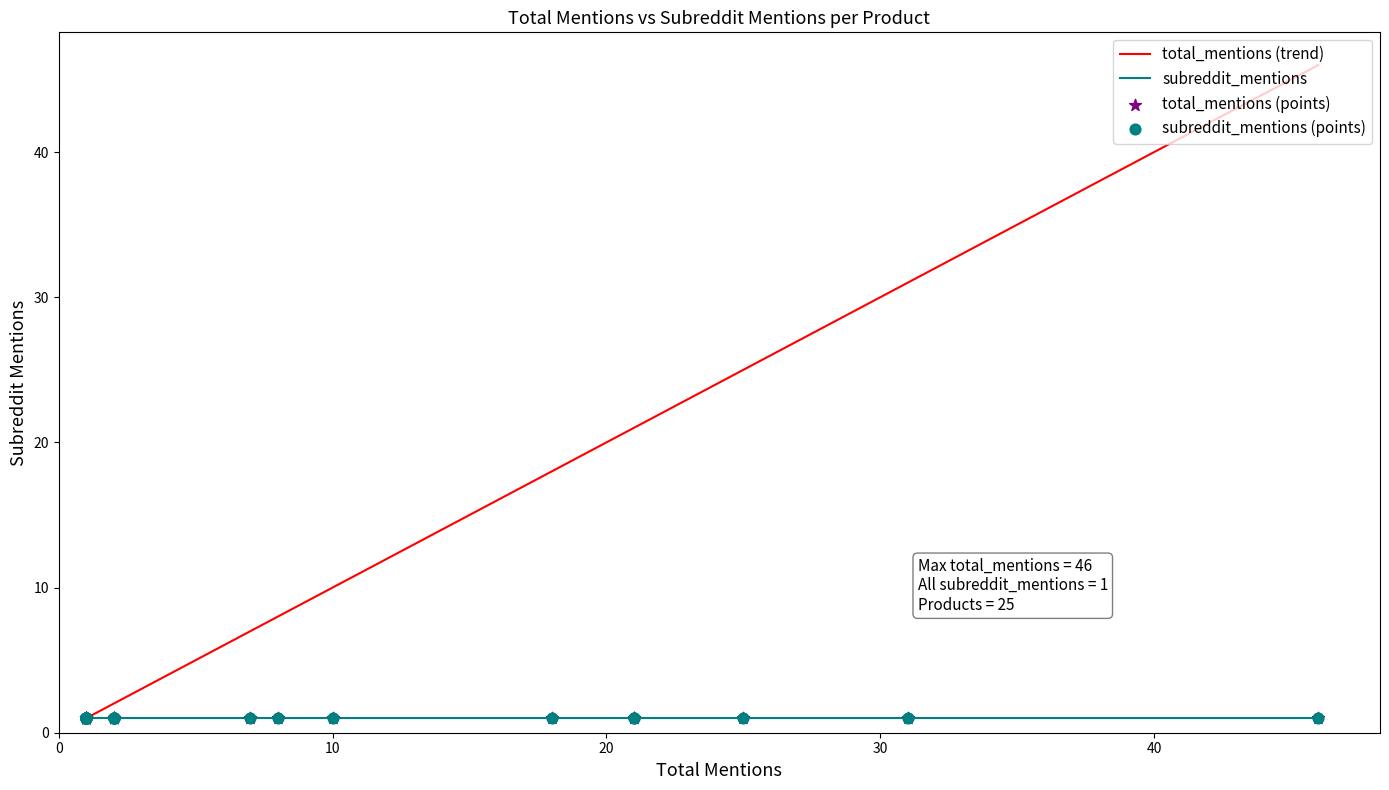

Which series reaches the minimum Y coordinate?

total_mentions (trend)